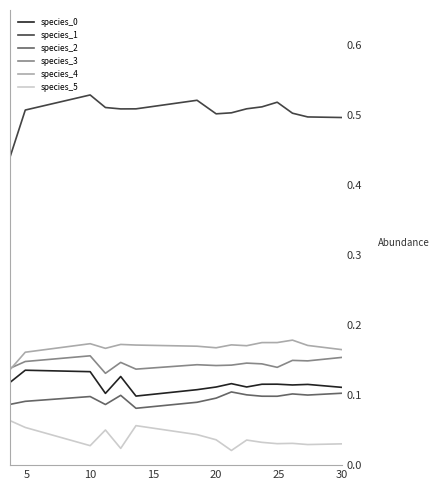

At how many categories does at least one series exceed 0?

15